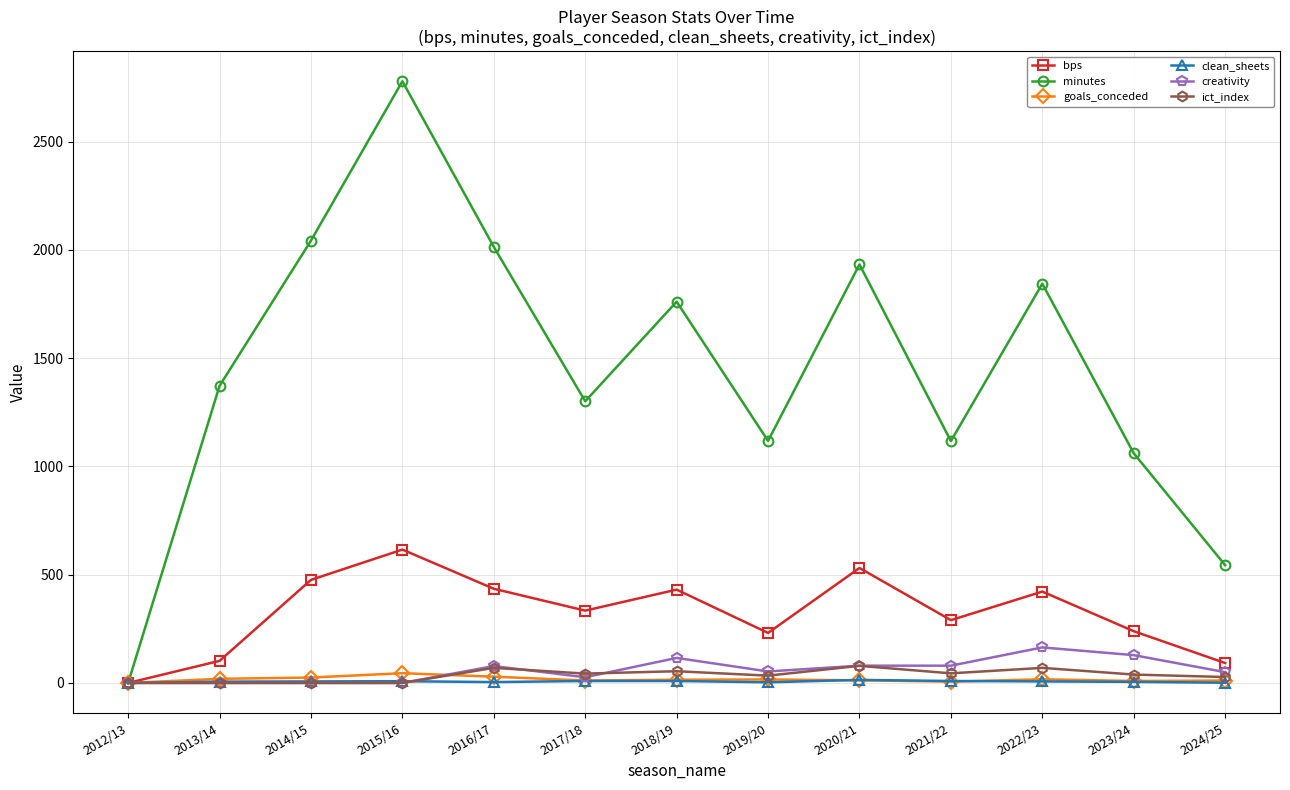

What is the label of the 13th point from the right?

2012/13